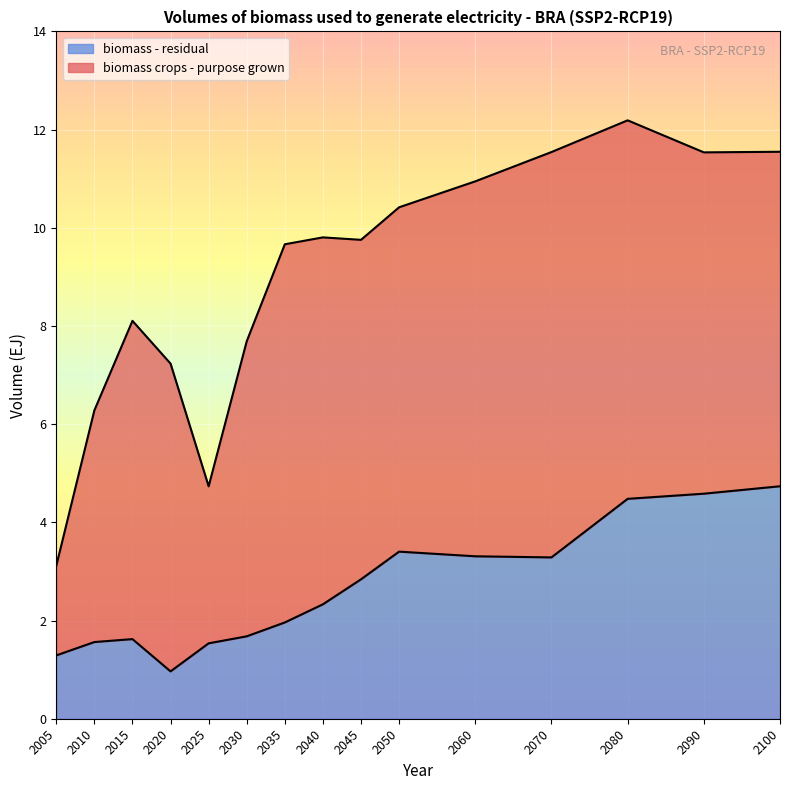

What is the average value?

2.6